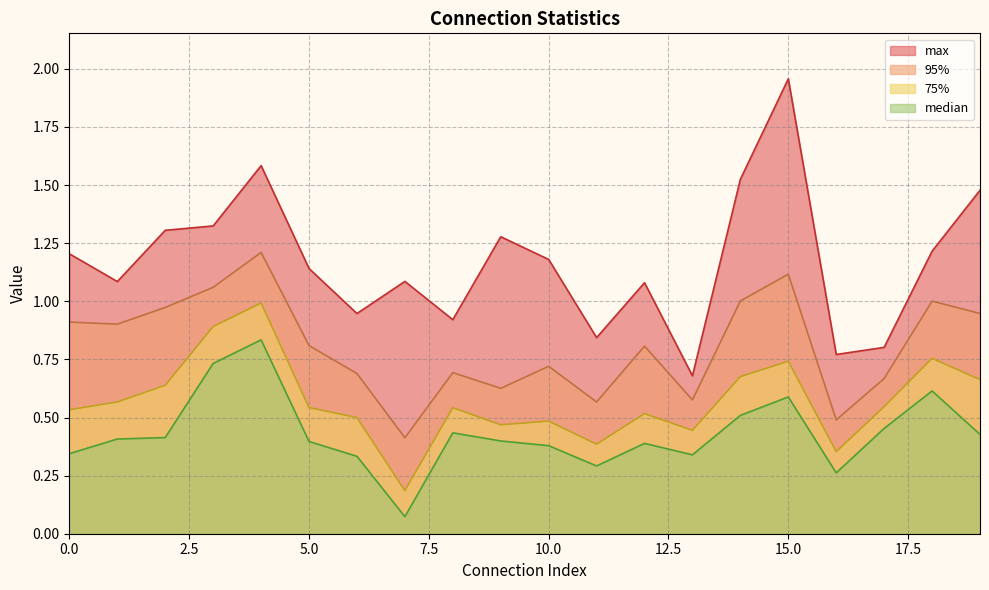

The value of max at 1 is 1.1. True or false?

True